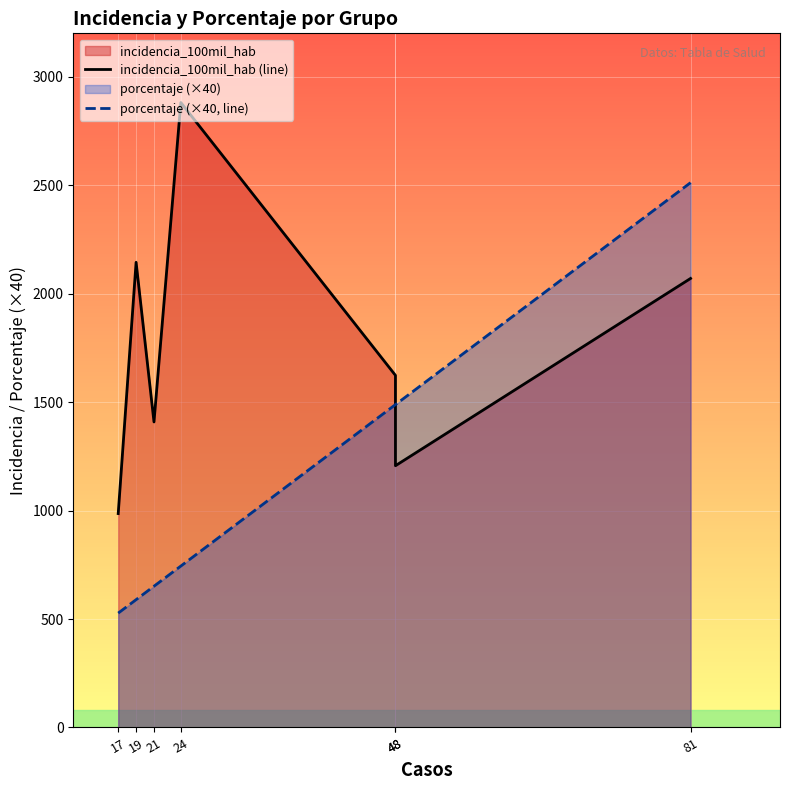

Is it true that incidencia_100mil_hab (line) equals 1408.5 at 21?

True